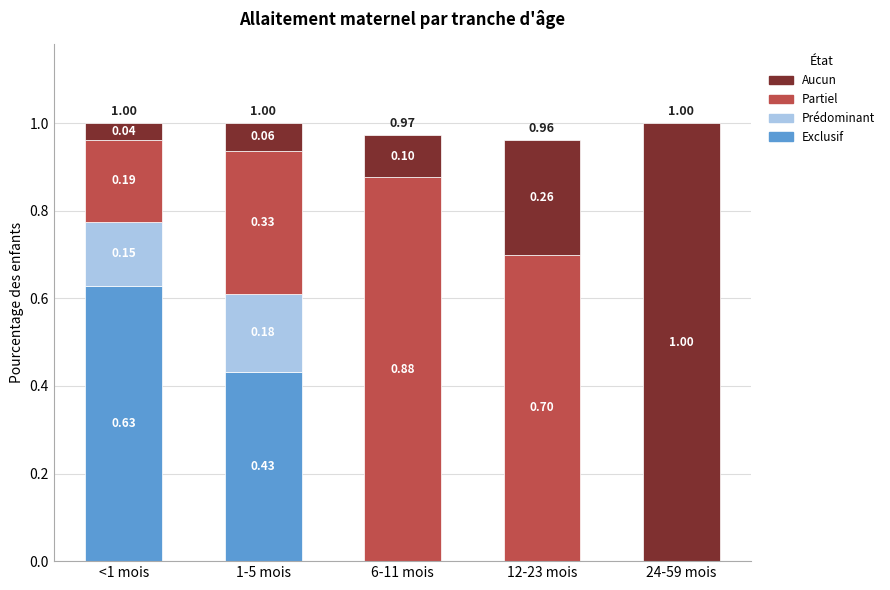

What is the total value across all series at 24-59 mois?

1.0